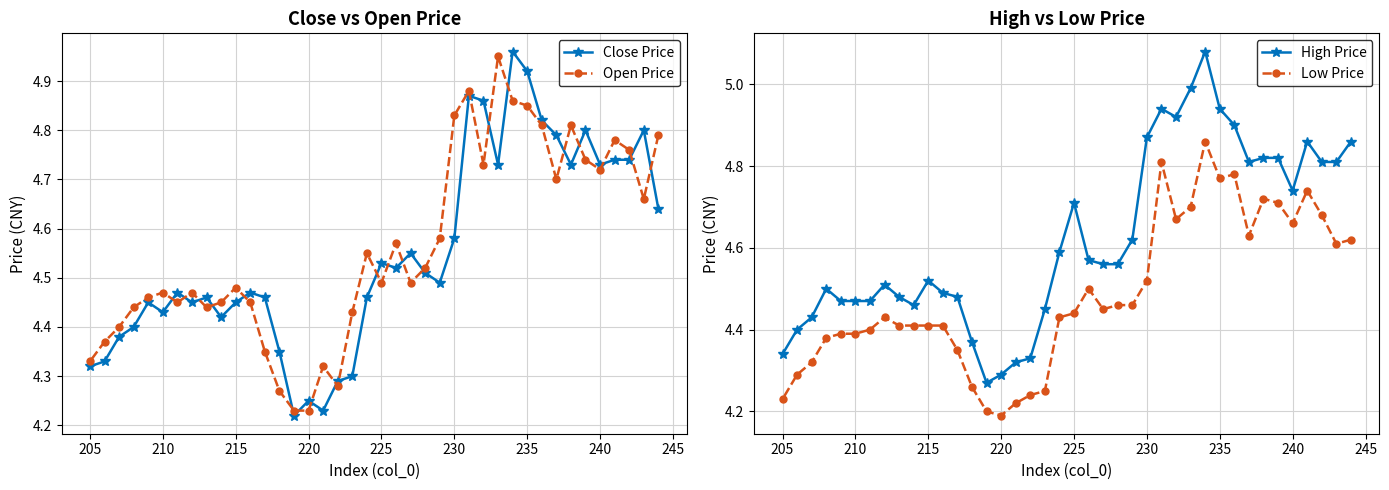

Count the Low Price values in the range 4 to 5.

40